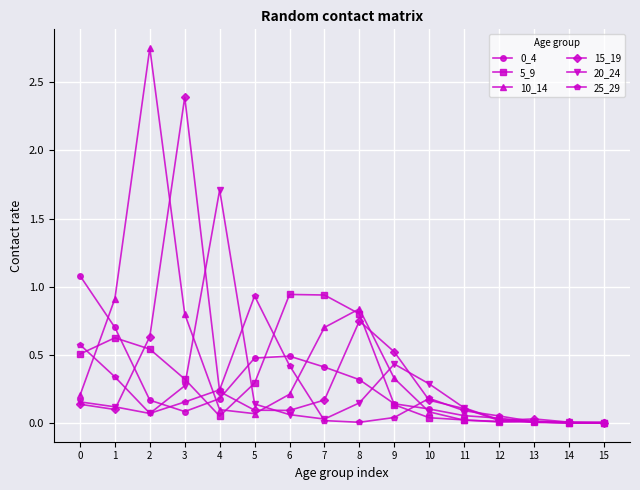

At how many categories does at least one series exceed 1?

4